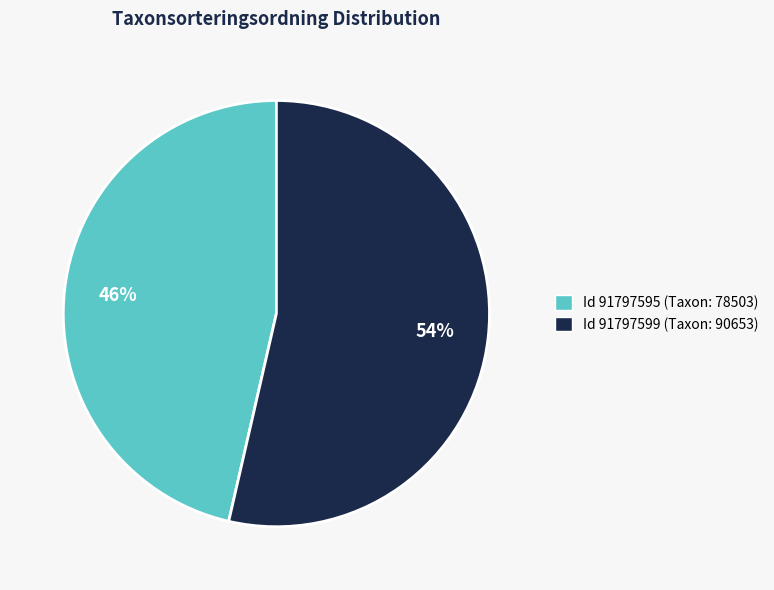

To the nearest percent, what is the average slice percentage?

50%